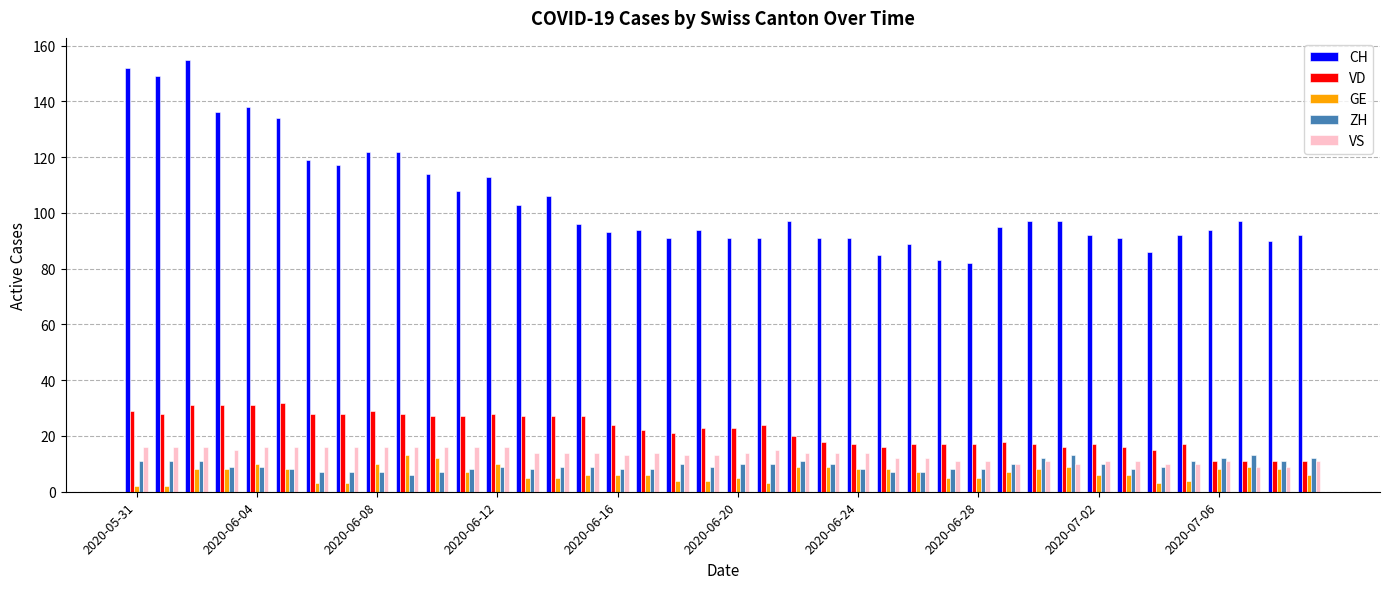

Which series has the largest total across all categories?

CH